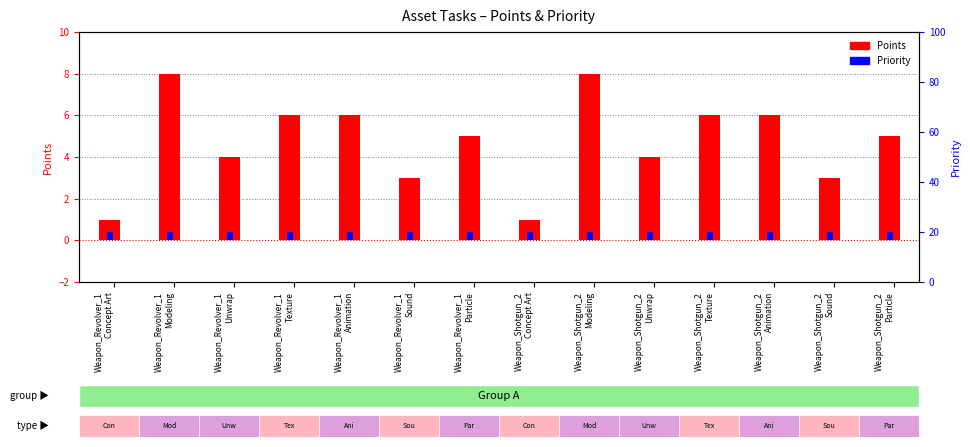

Which category has the highest value across all series?

Weapon_Revolver_1
Modeling